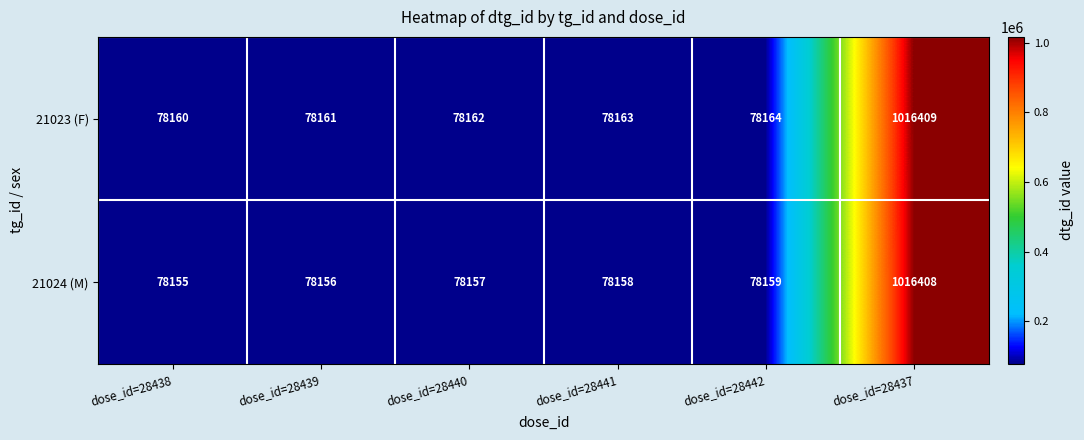

Is it true that 21024 (M) equals 78158 at dose_id=28441?

True